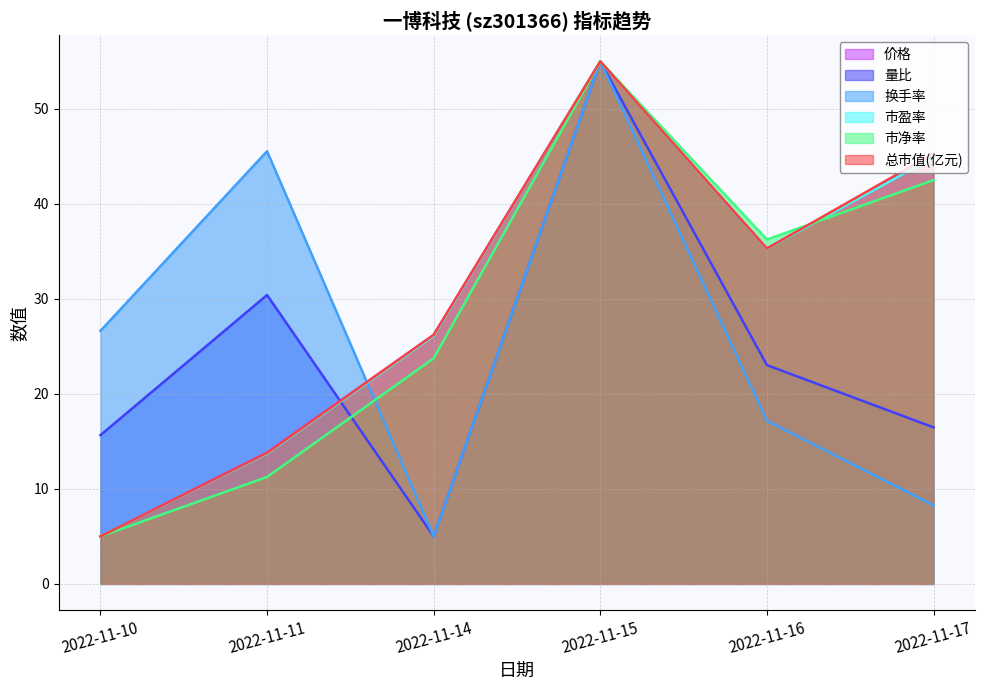

Rank the series by their maximum value, from lowest to highest.

价格, 量比, 换手率, 市盈率, 市净率, 总市值(亿元)